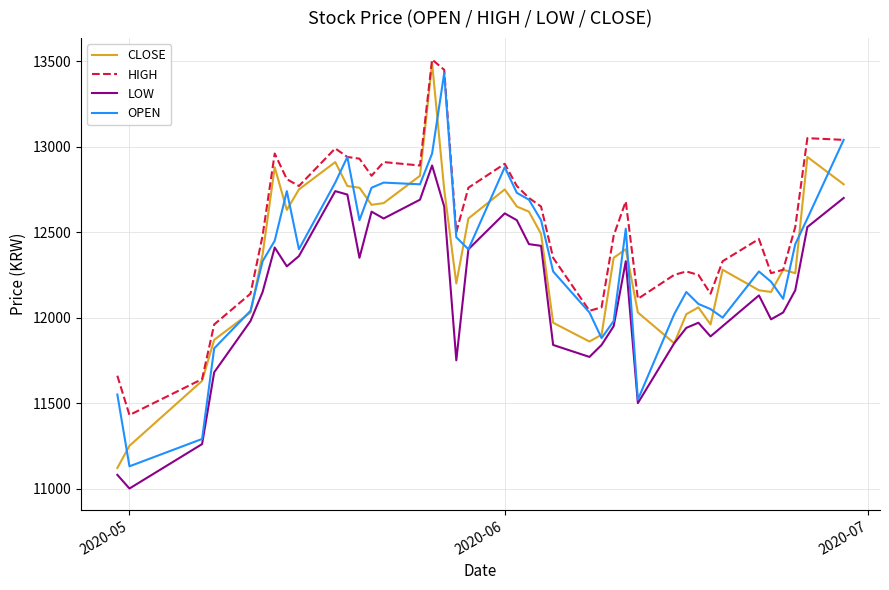

What is the greatest value displayed?

13510